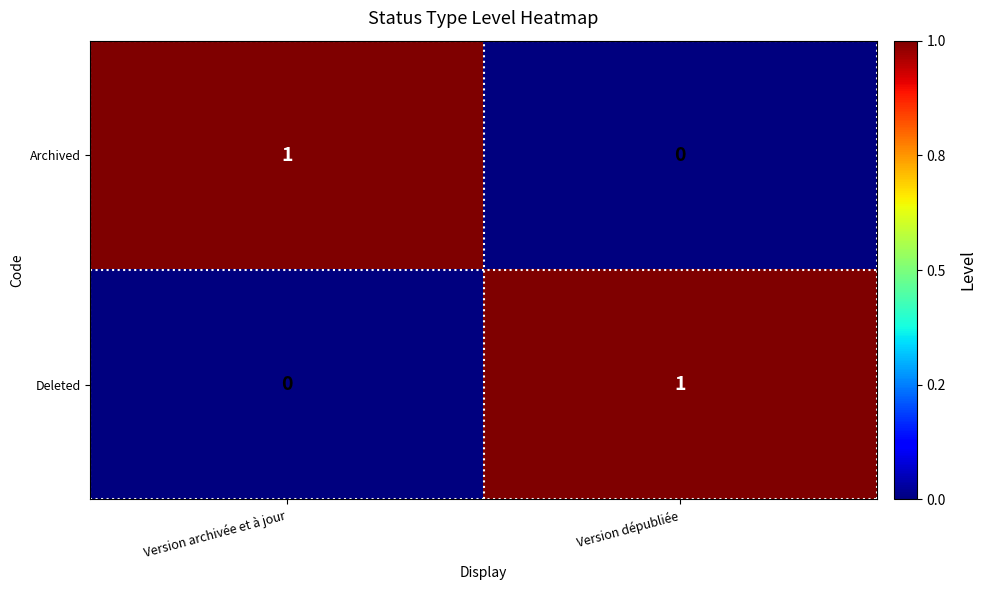

Where is Archived nearest to the value 0?

Version dépubliée